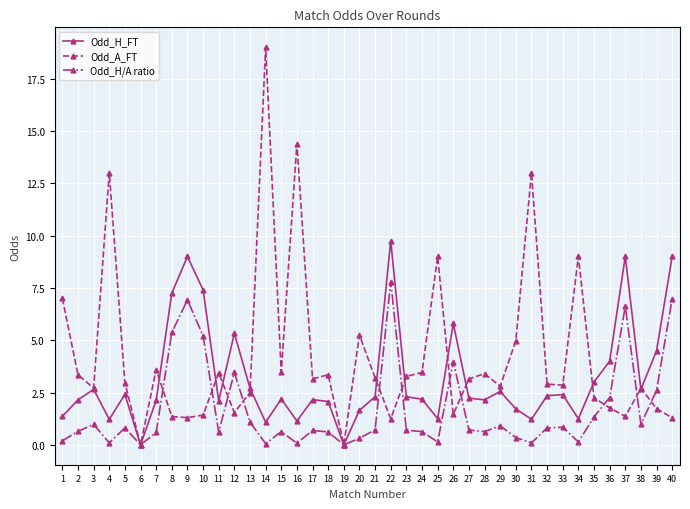

Rank the series by their maximum value, from highest to lowest.

Odd_A_FT, Odd_H_FT, Odd_H/A ratio